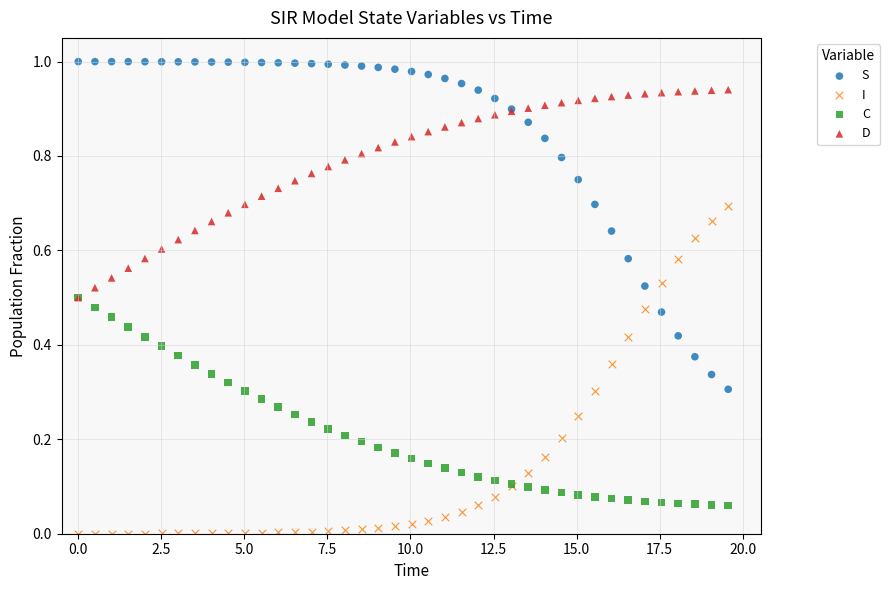

Which series contains the lowest Y value?

I